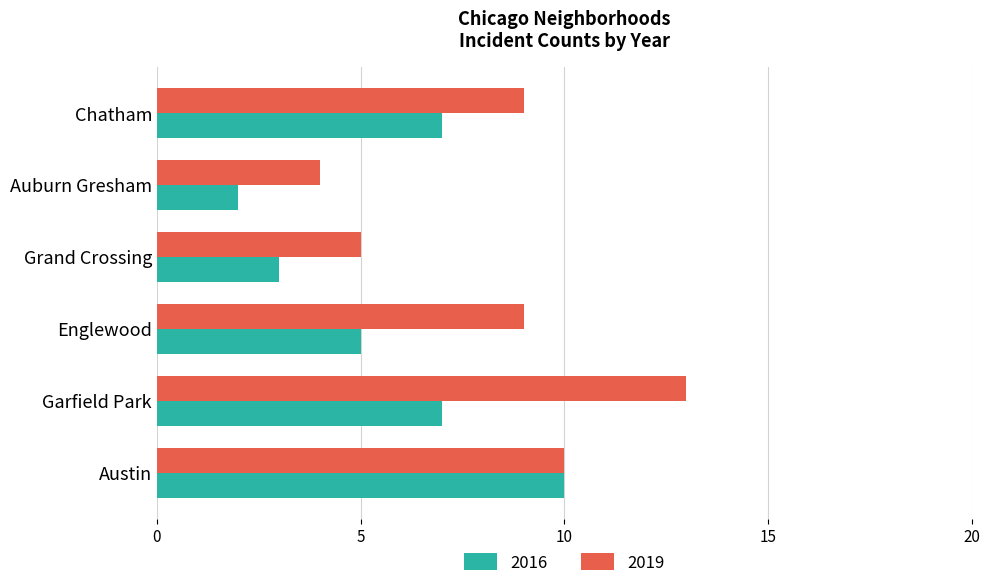

What is the difference between the highest and lowest values at Englewood?

4